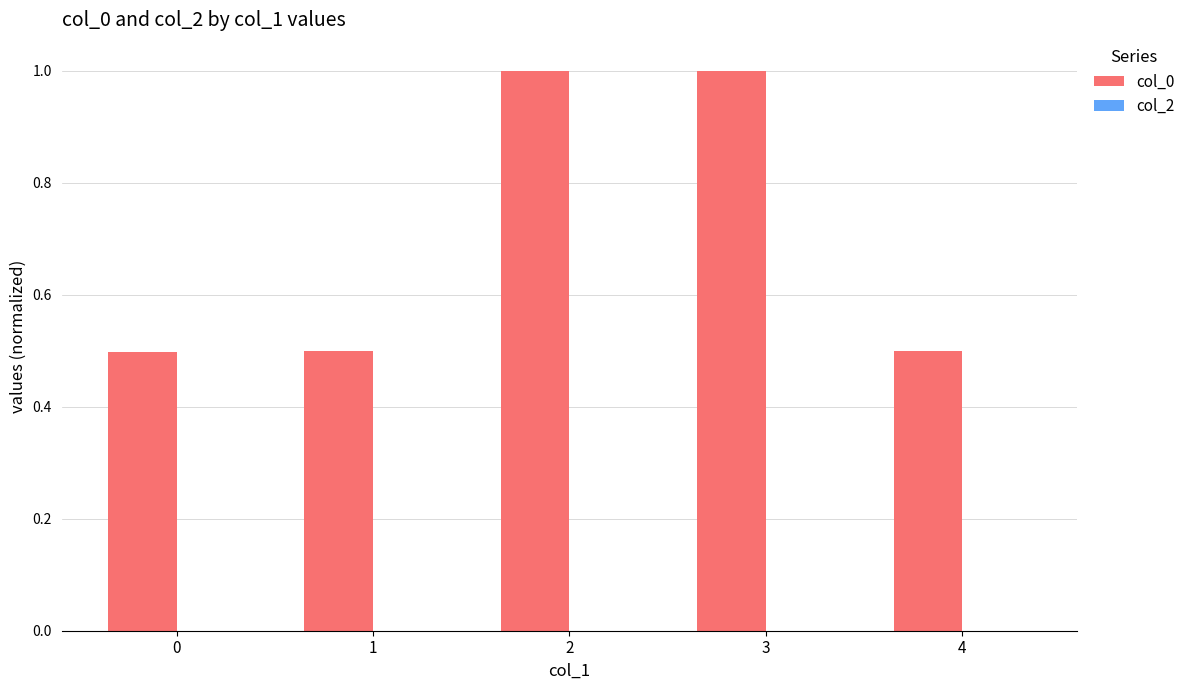

What is the value of the 5th bar from the left?

0.5